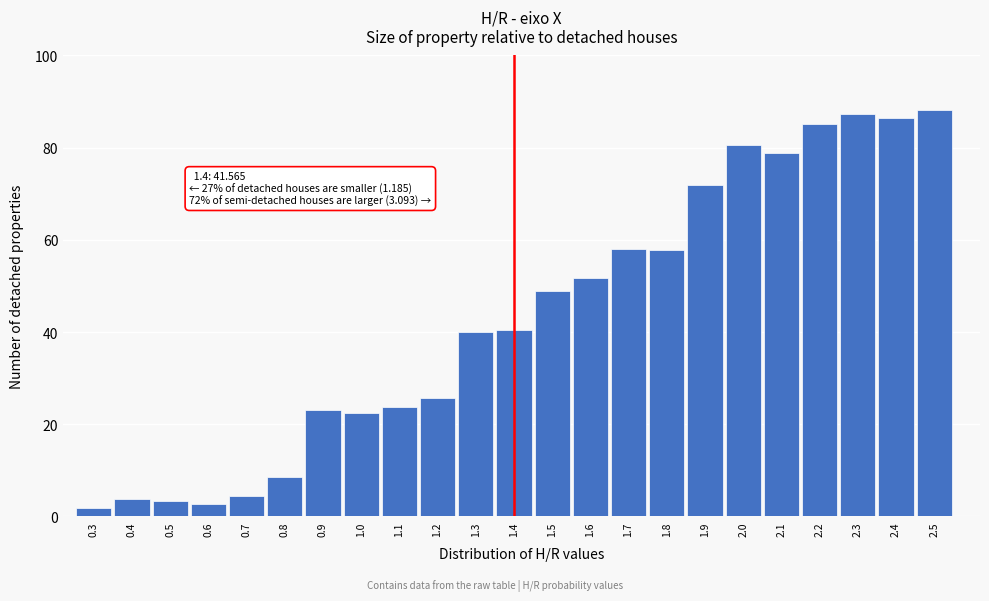

Is it true that the value at 1.2 is 25.7?

True